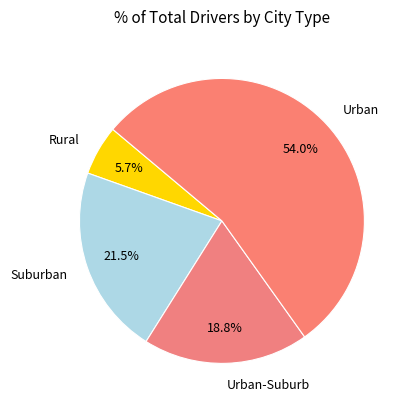

What percentage do Suburban and Urban together represent?

75.5%